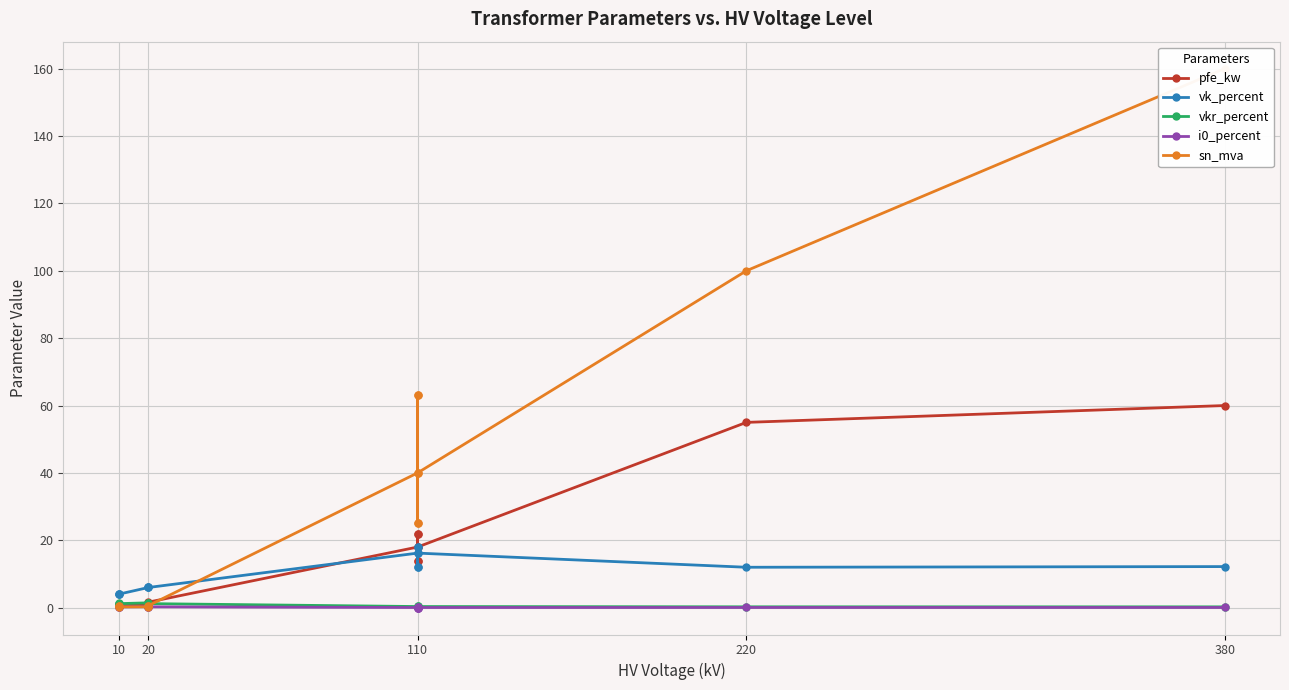

Is it true that vkr_percent equals 0.8 at 20?

False